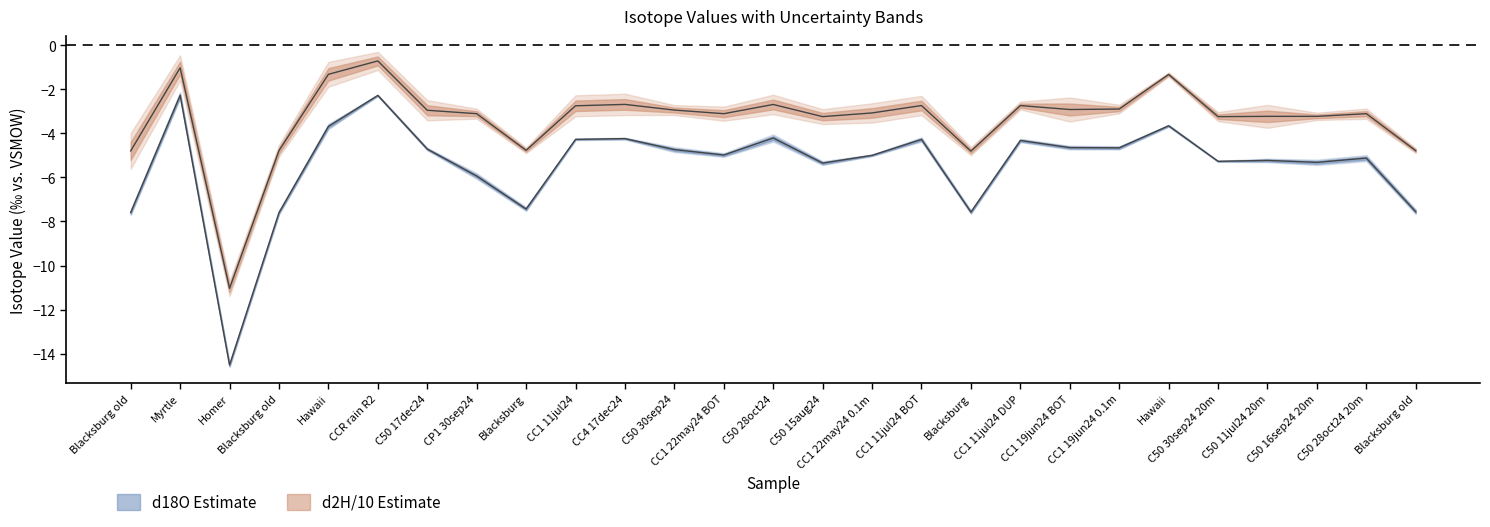

What is the value of the d18O point at the 13th from the left?

-5.0